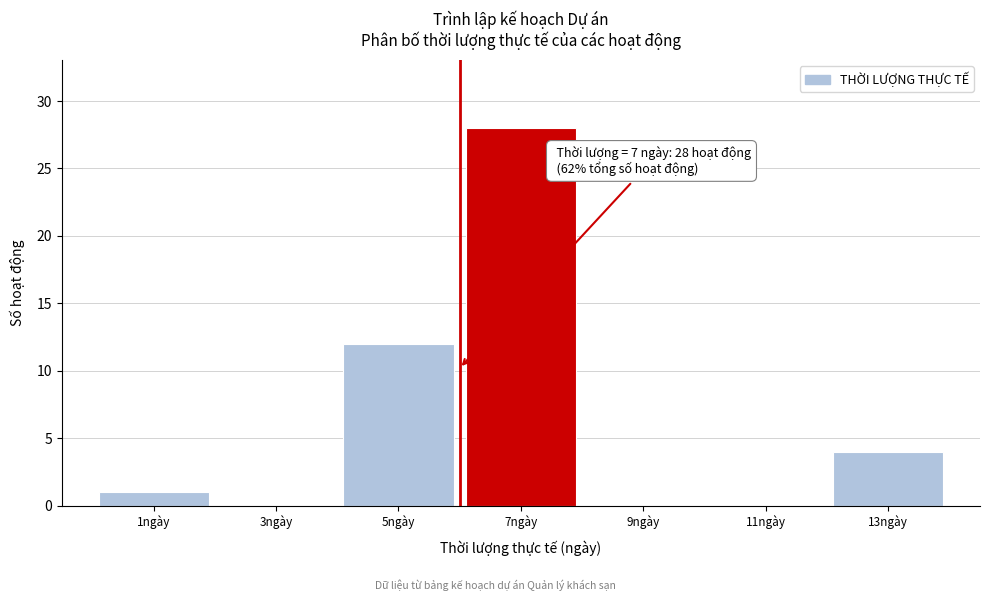

Reading right to left, what are all the values shown in this chart?

13ngày=4	11ngày=0	9ngày=0	7ngày=28	5ngày=12	3ngày=0	1ngày=1